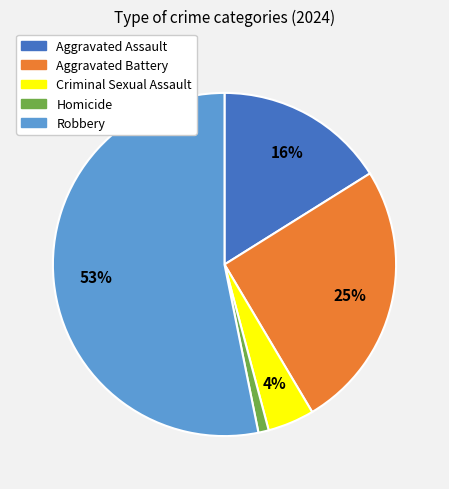

The Aggravated Battery slice represents 15% of the pie. True or false?

False